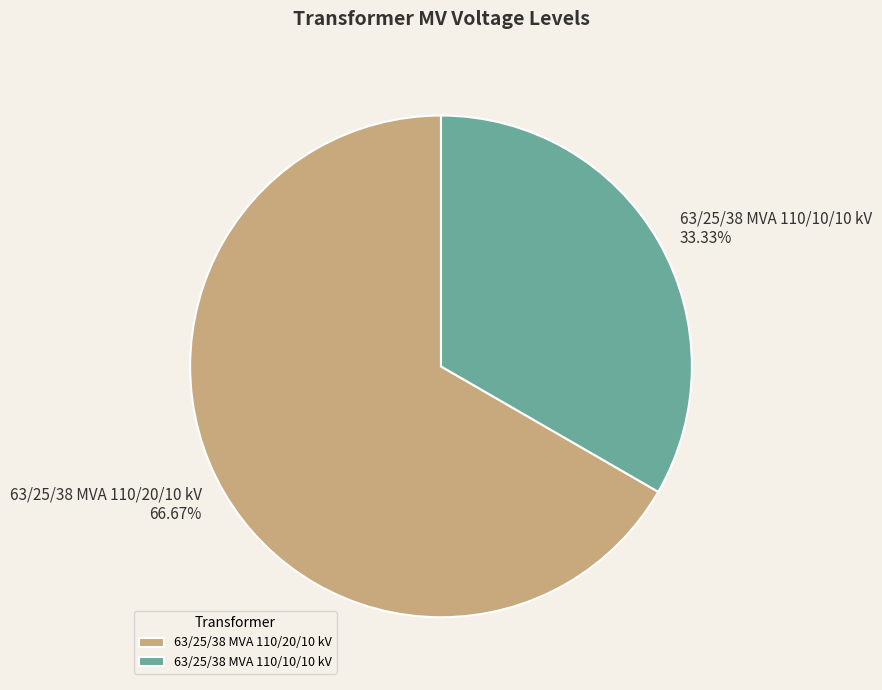

Is there a majority slice in this chart?

Yes